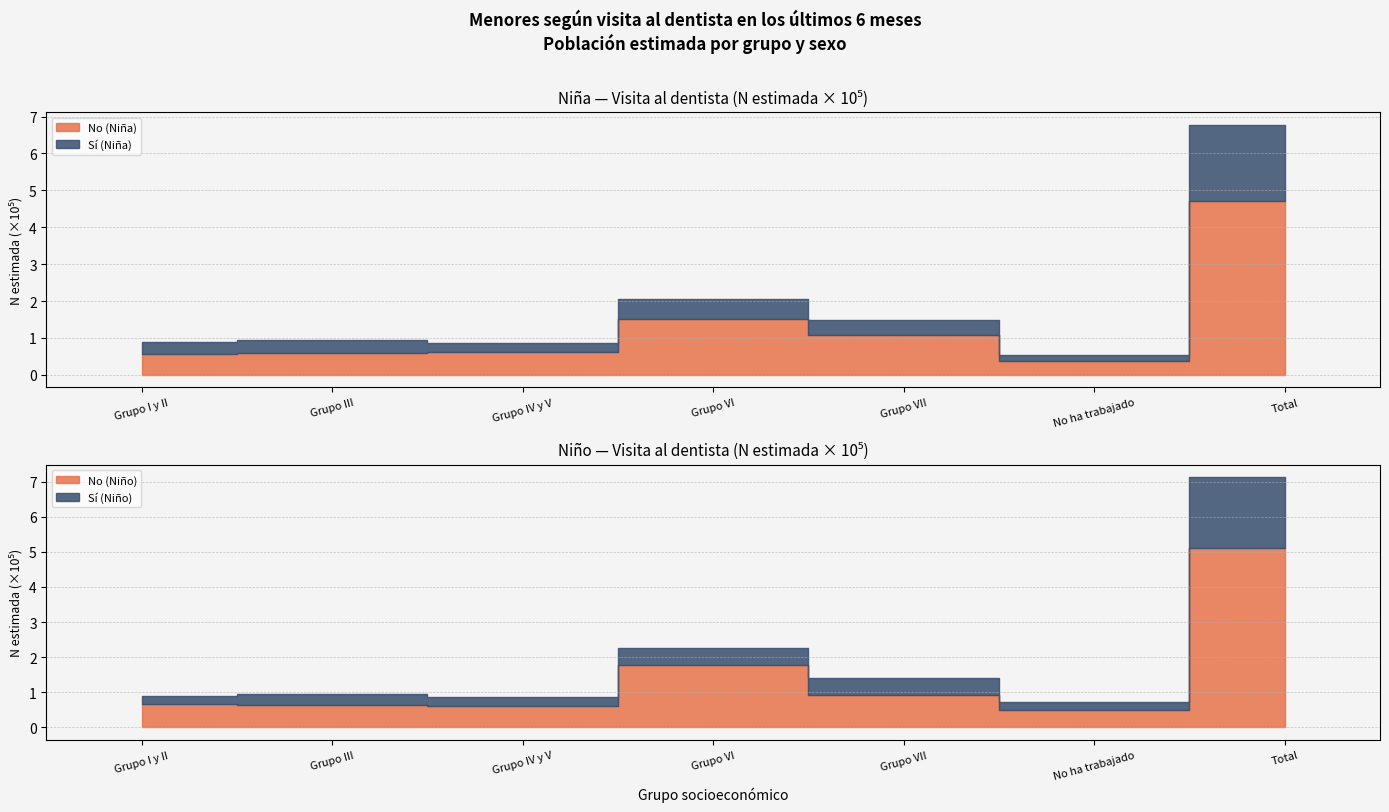

True or false: Niño (No) and Niña (Sí) cross at least once.

False